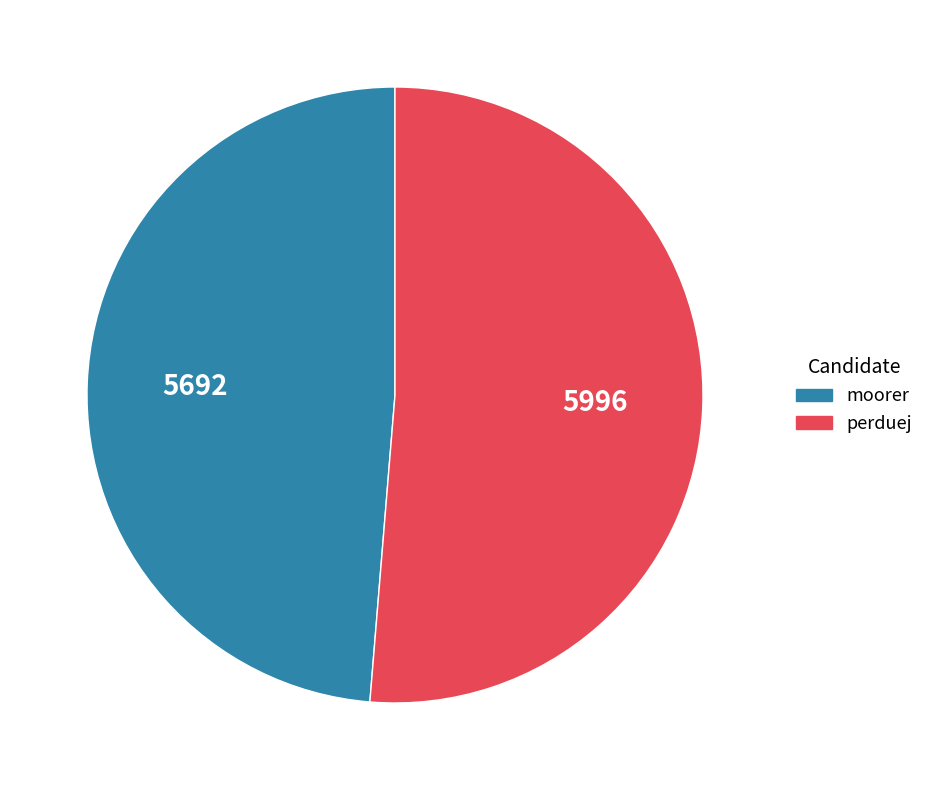

Is the sum of perduej and moorer greater than half?

Yes